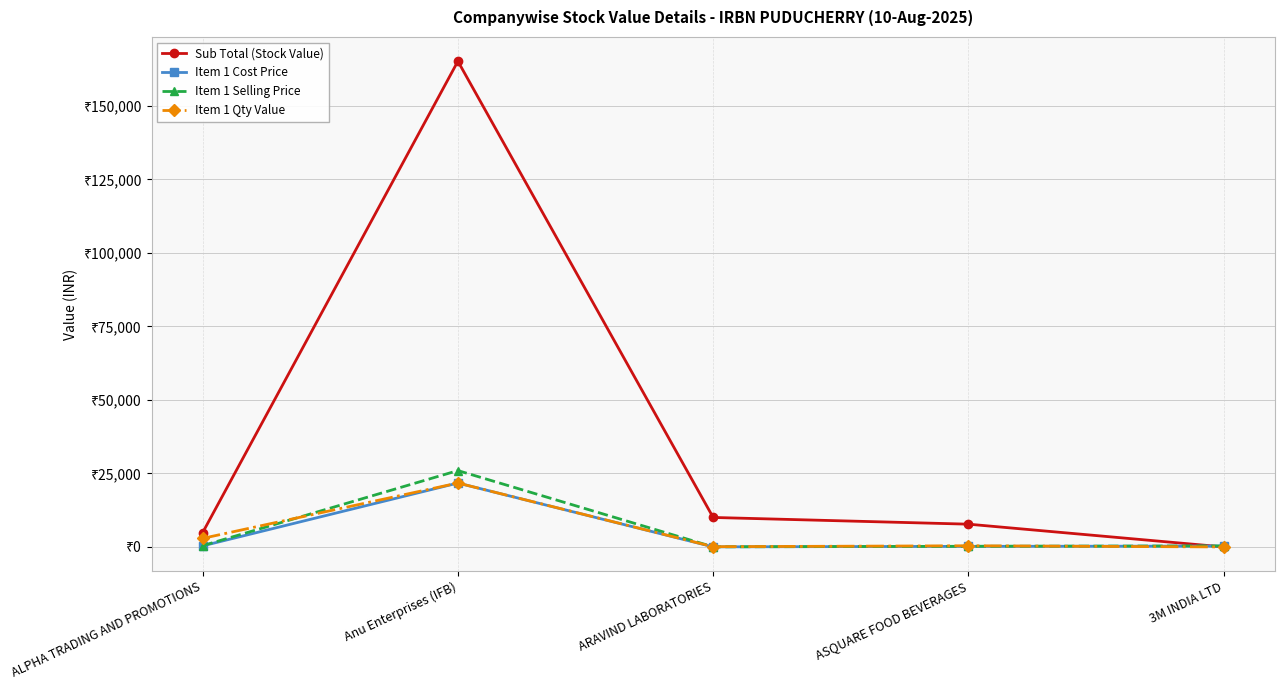

How many intersections are there between Item 1 Selling Price and Sub Total (Stock Value)?

1